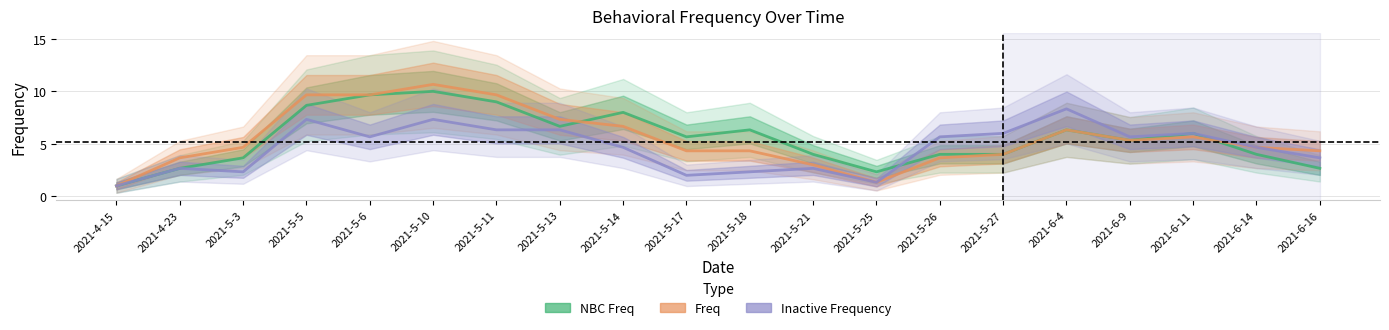

How many lines are shown in the chart?

3